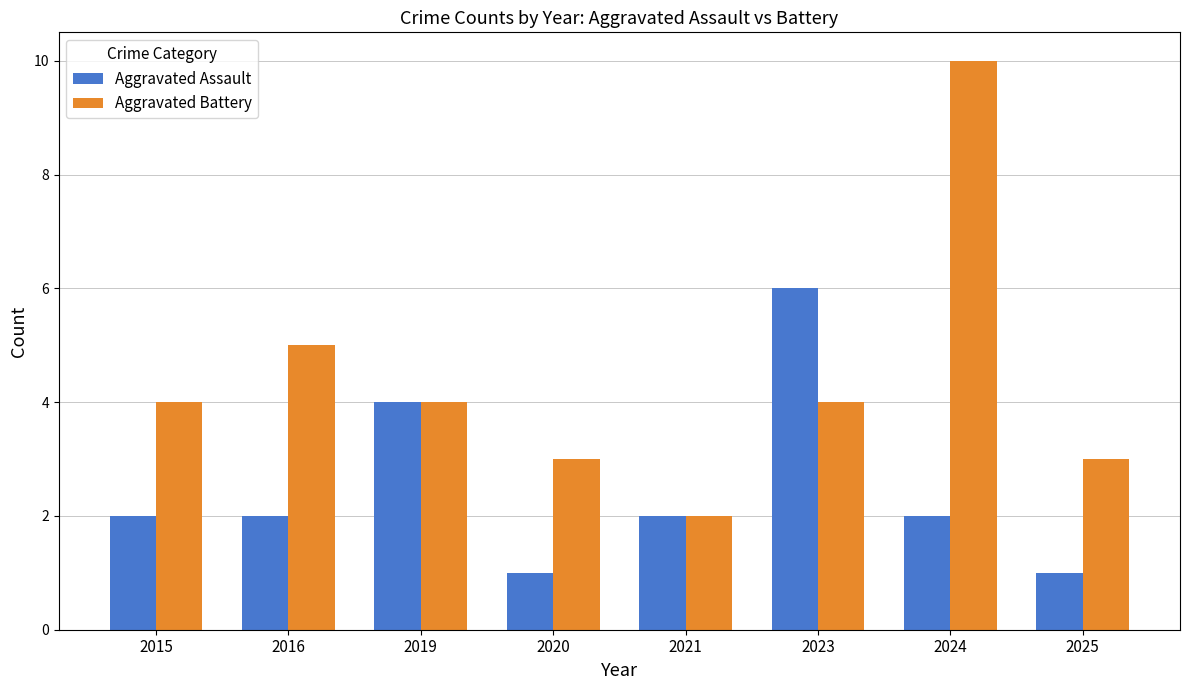

Reading left to right, transcribe all the data shown in this chart.

Aggravated Assault: 2015=2	2016=2	2019=4	2020=1	2021=2	2023=6	2024=2	2025=1
Aggravated Battery: 2015=4	2016=5	2019=4	2020=3	2021=2	2023=4	2024=10	2025=3